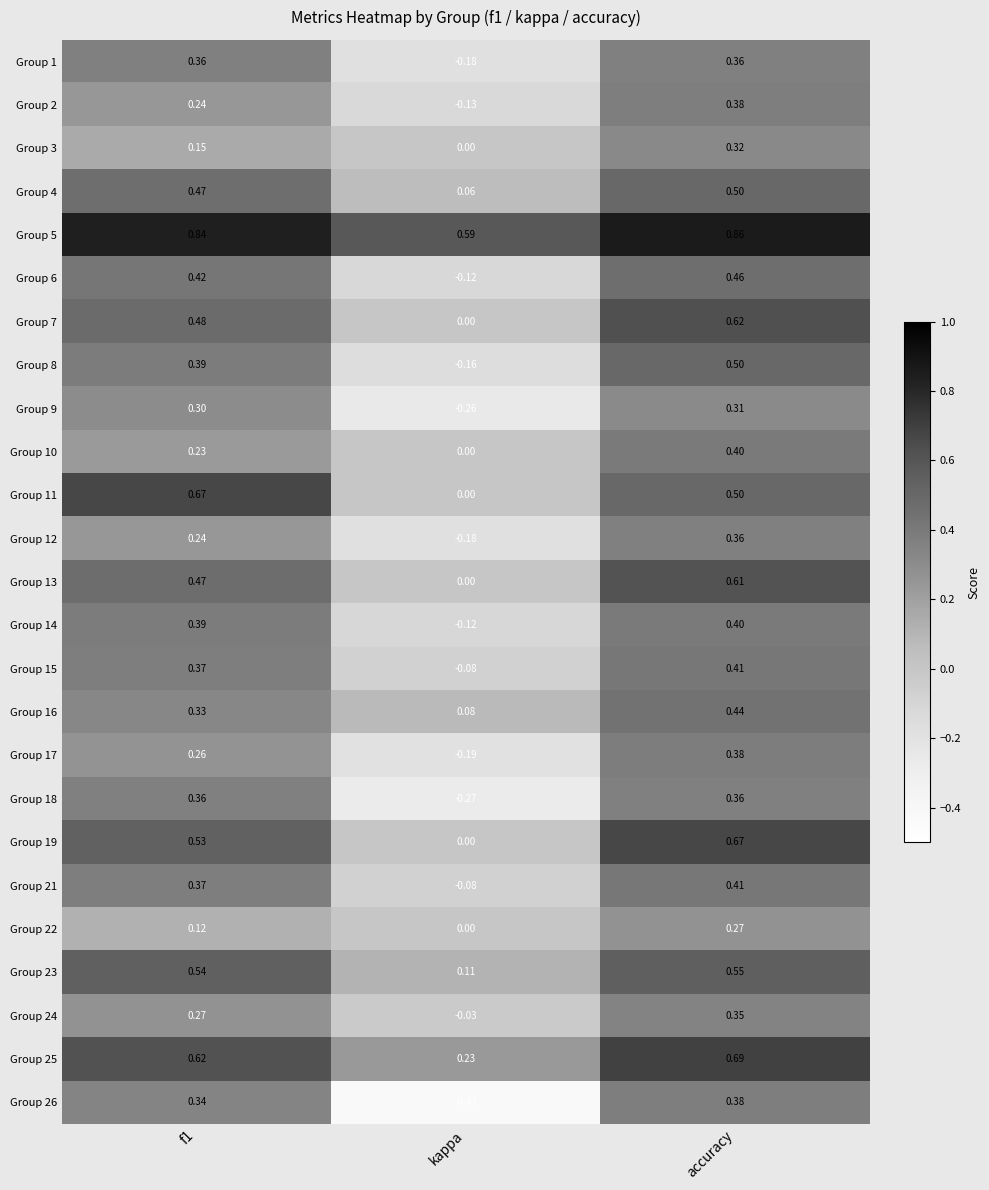

Which category has the highest value in the Group 10 series?

accuracy